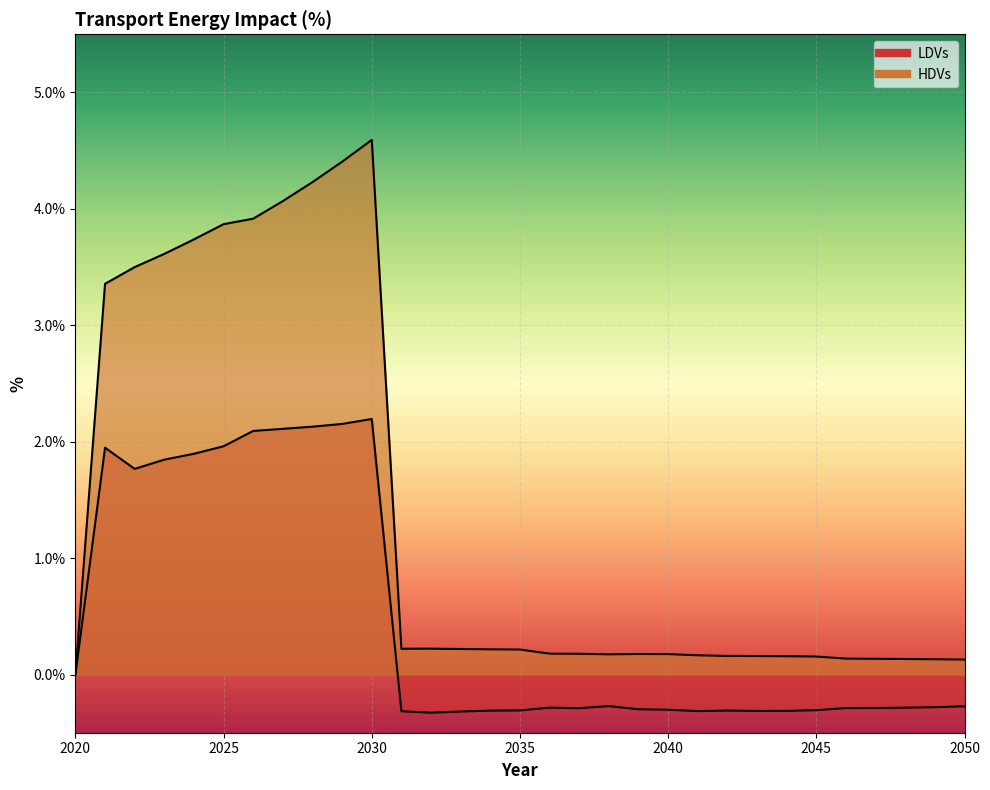

Which category has the highest value across all series?

2030